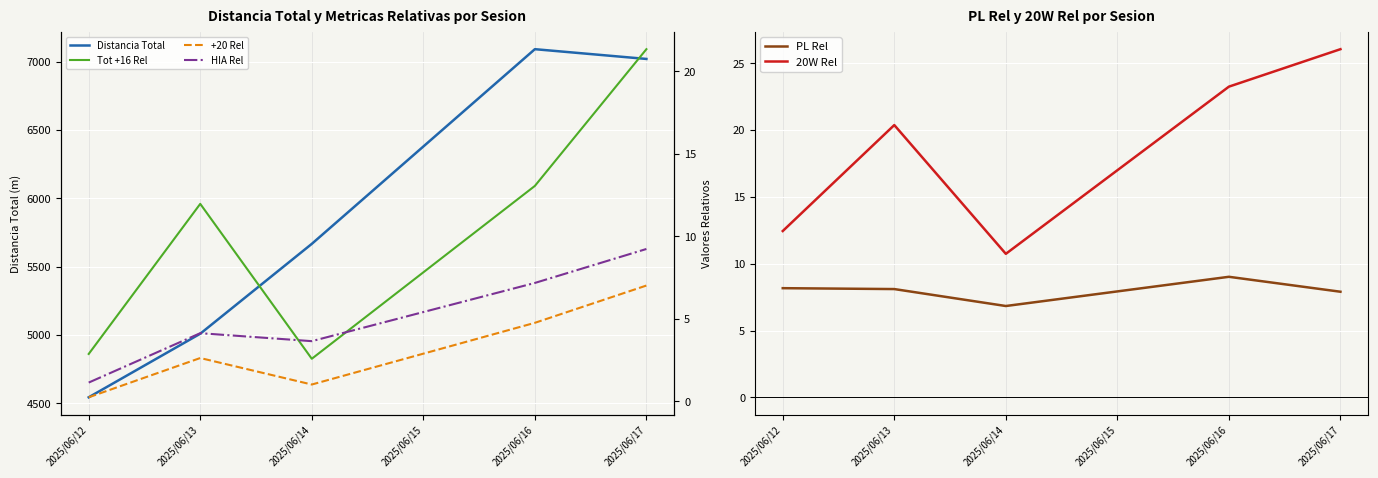

What is the value of the Tot +16 Rel point at the 3rd from the left?

2.6